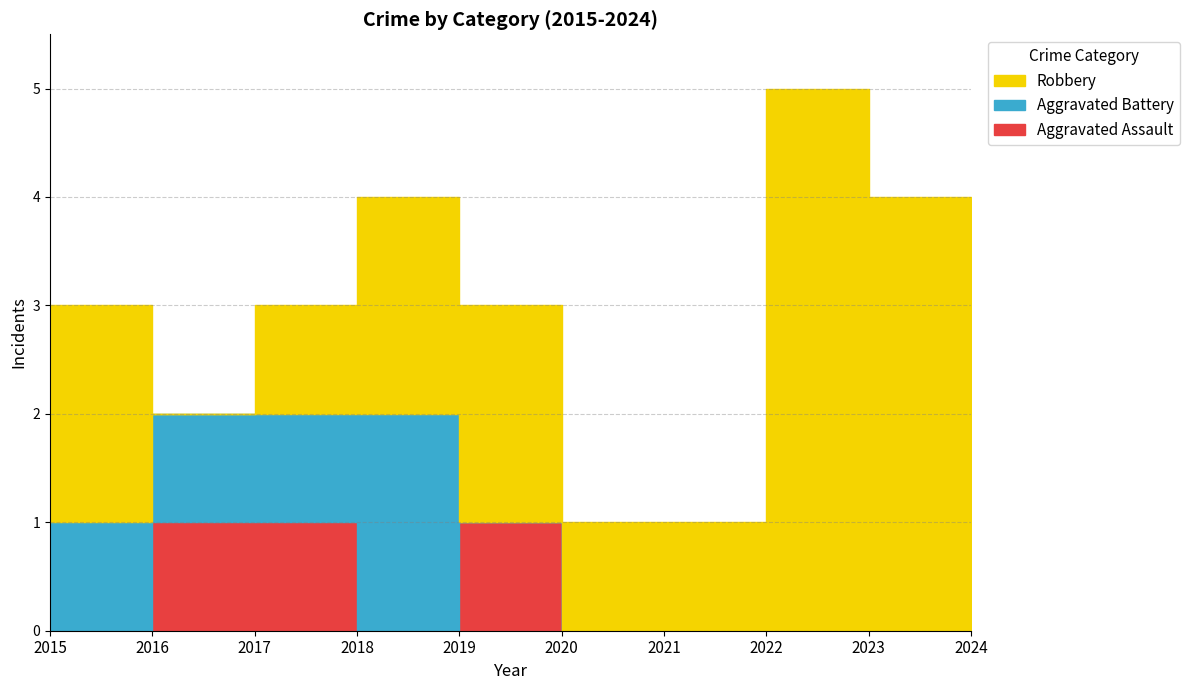

Between which two adjacent categories do Robbery and Aggravated Assault first intersect?

2015 and 2016